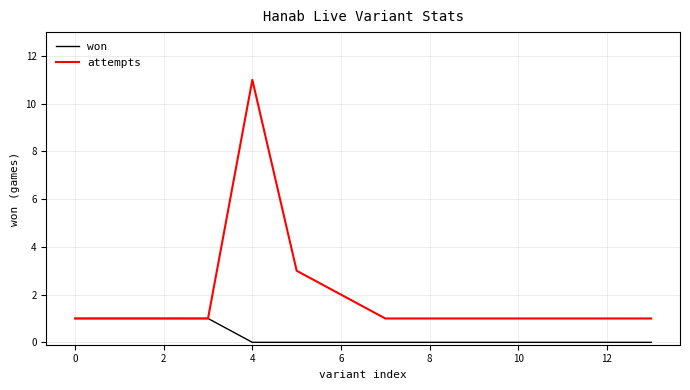

Which series has the largest total across all categories?

attempts